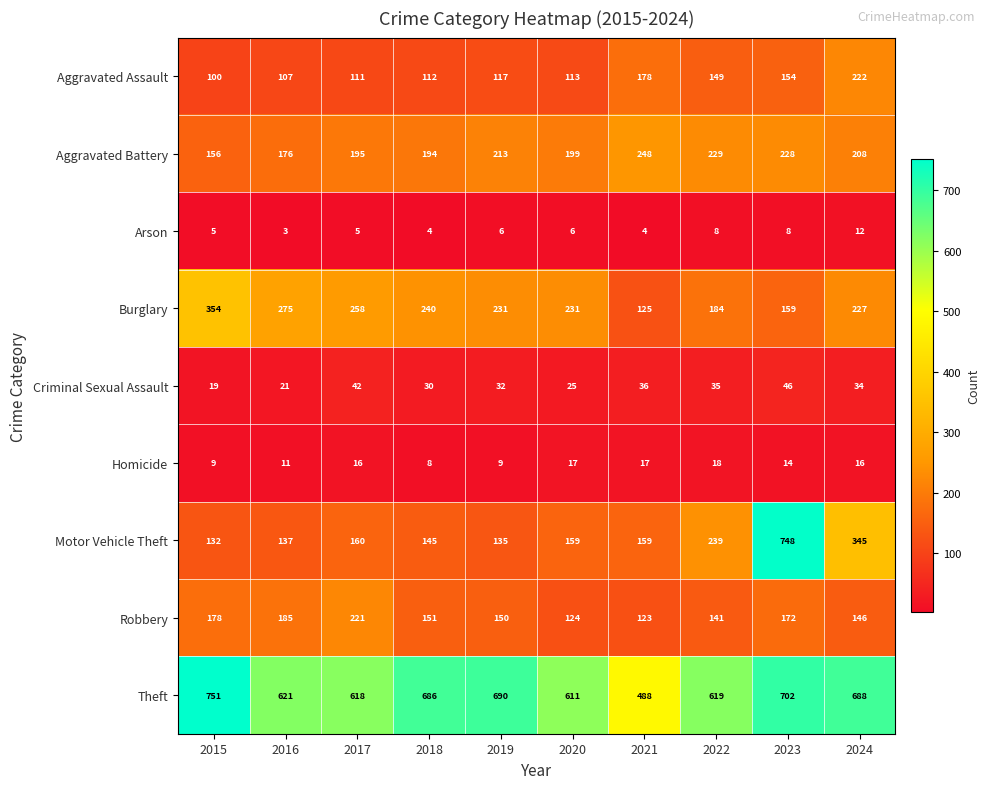

How many distinct data groups are displayed?

9